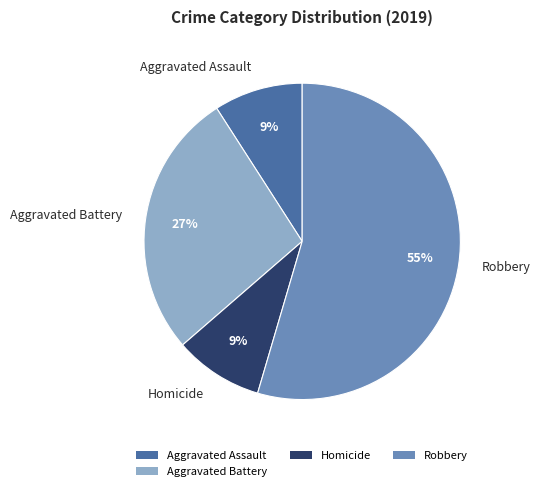

To the nearest percent, what is the average slice percentage?

25%